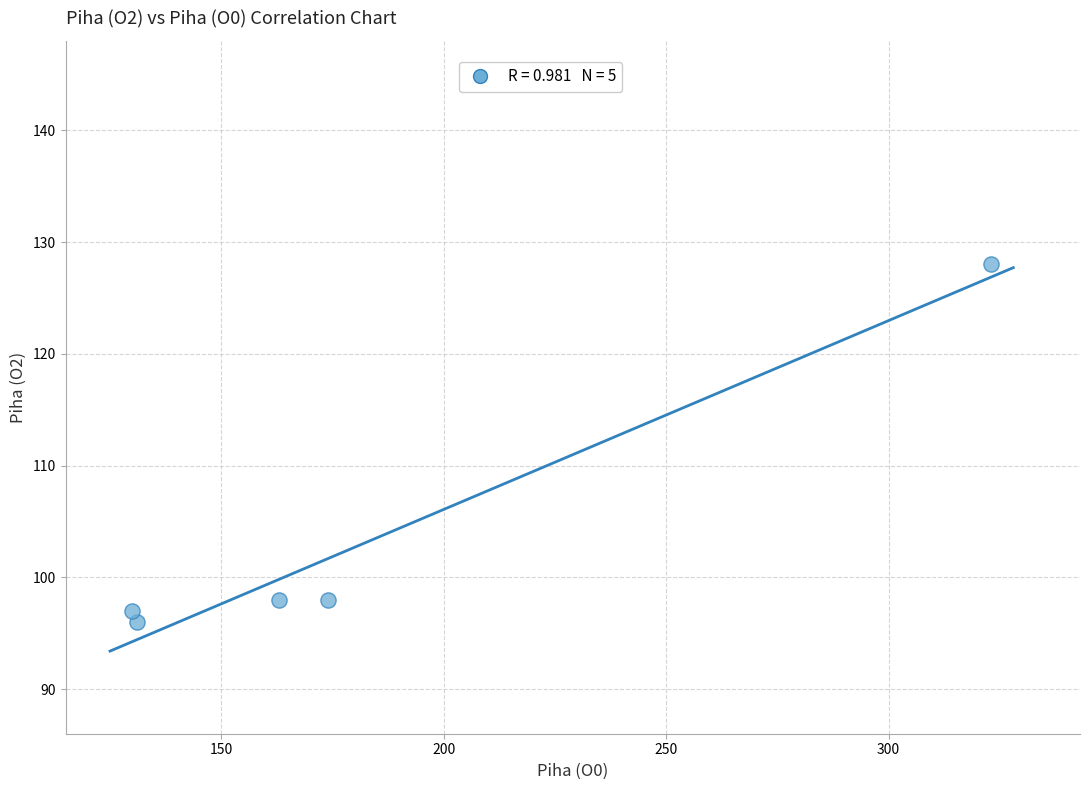

What is the average Y value?

103